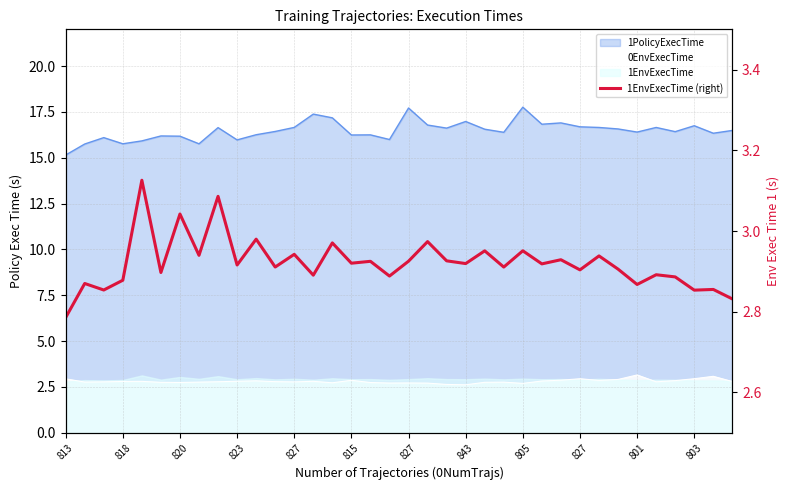

Which has a higher value, 35 or 28?

28